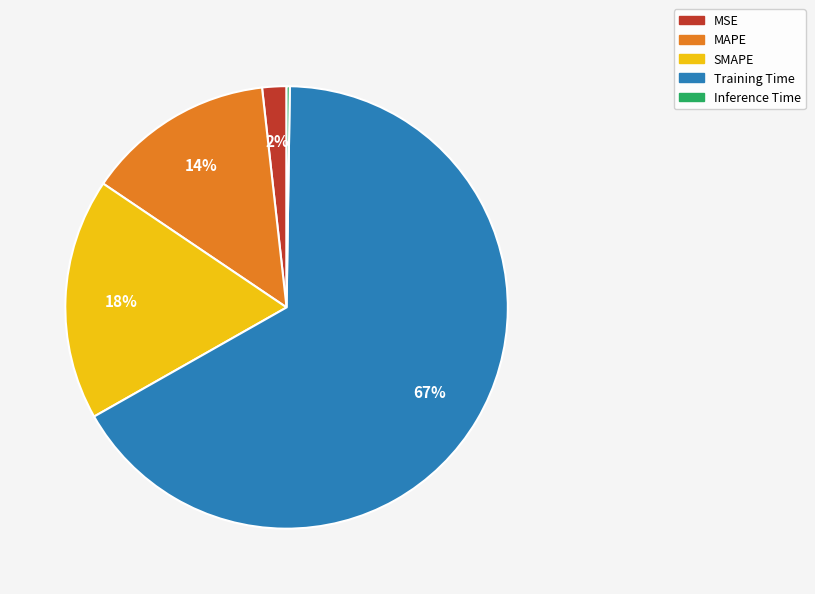

Which category has the biggest portion of the pie?

Training Time